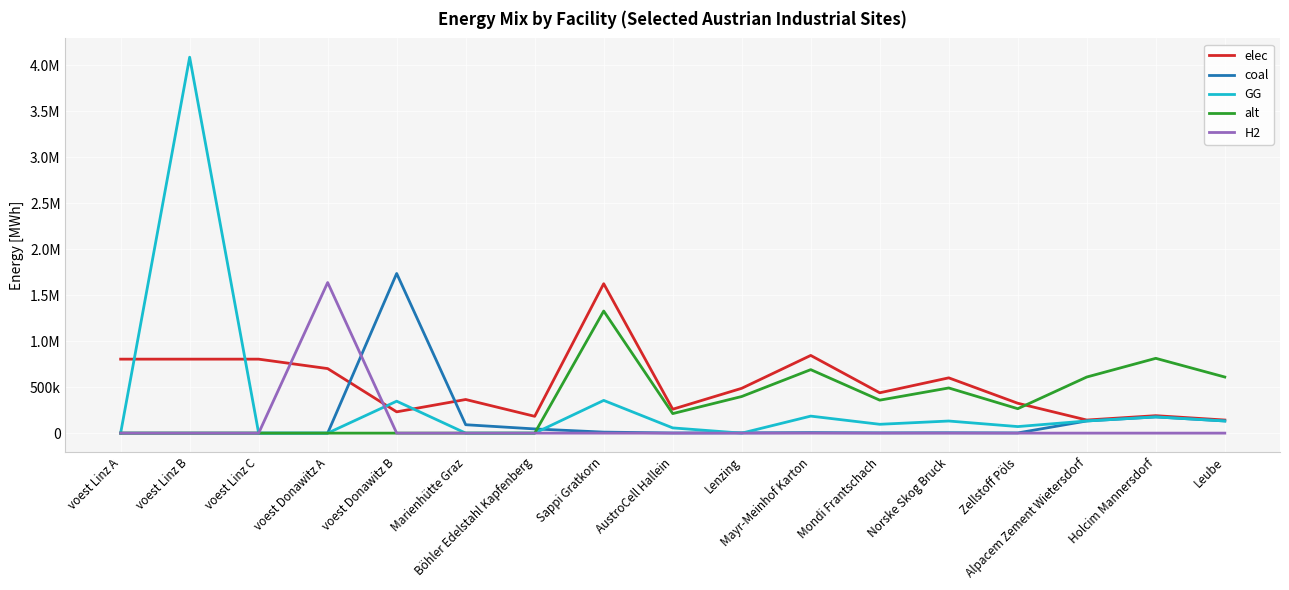

Does the chart have visible grid lines?

Yes